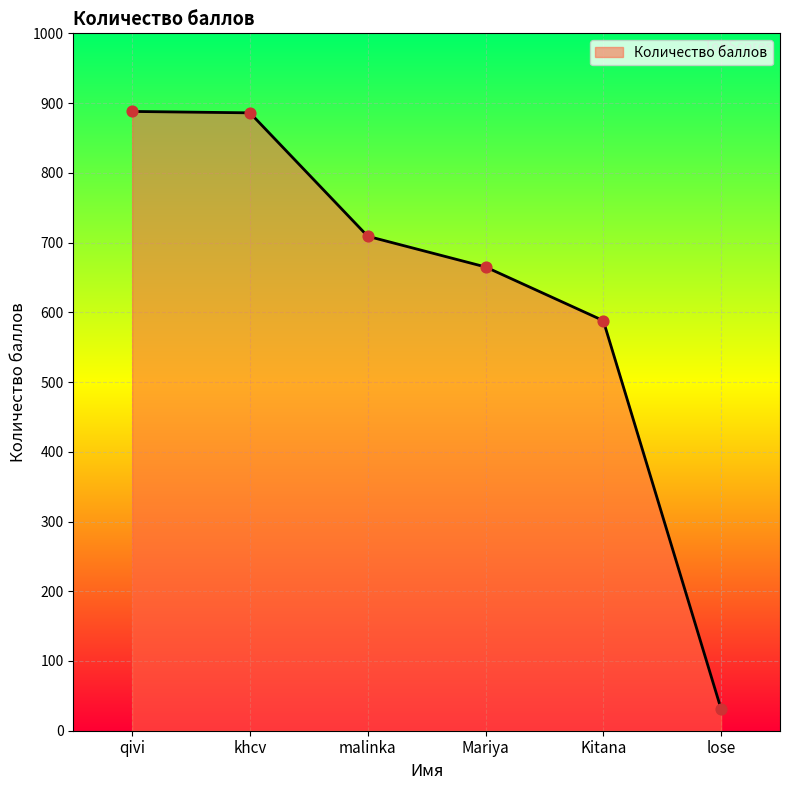

Between malinka and khcv, which is larger?

khcv